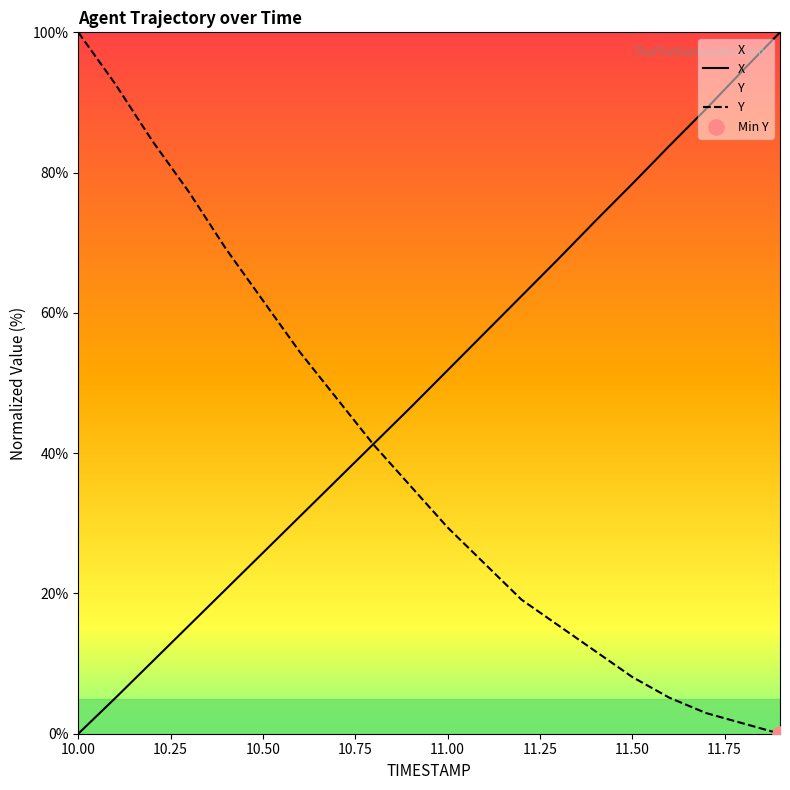

Which series contains the highest Y value?

X